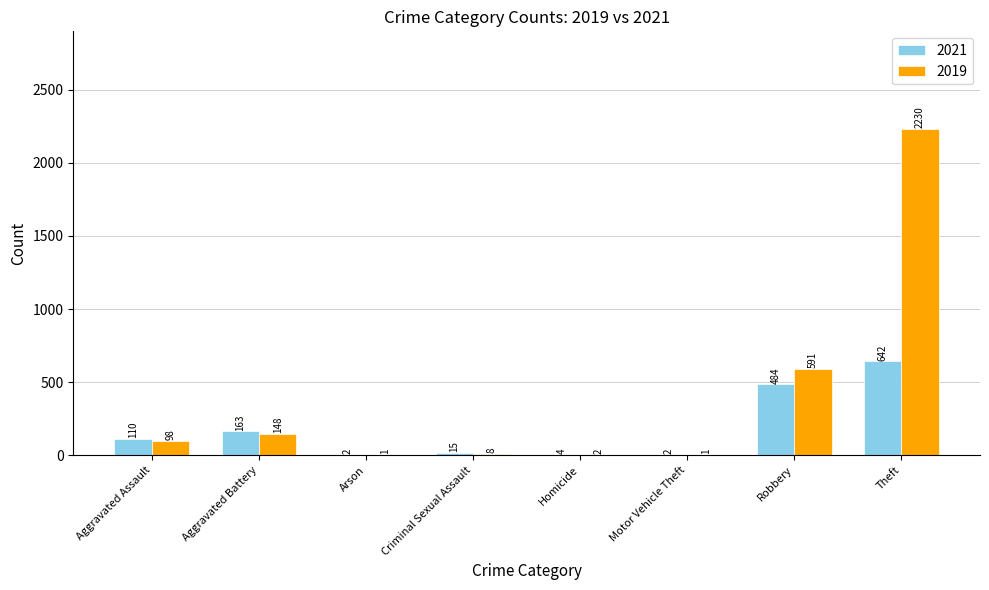

How many distinct data groups are displayed?

2